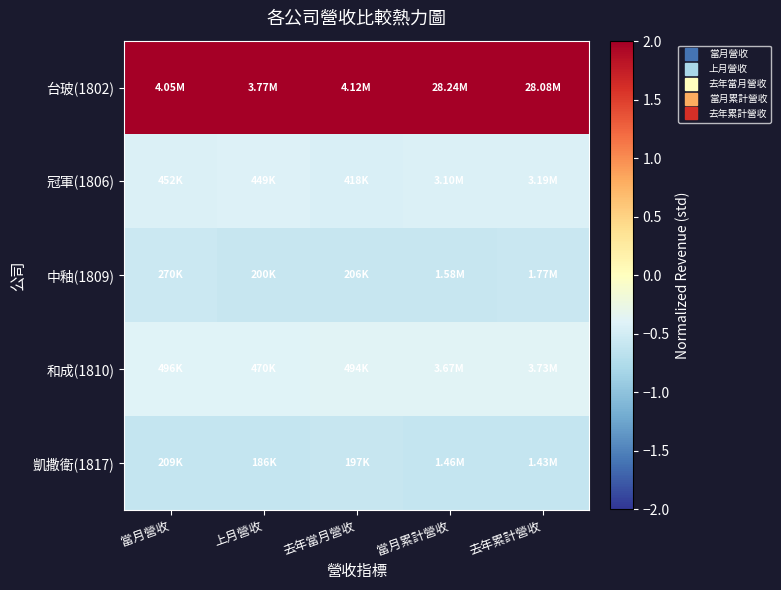

Rank the series by their maximum value, from lowest to highest.

凱撒衛(1817), 中釉(1809), 冠軍(1806), 和成(1810), 台玻(1802)